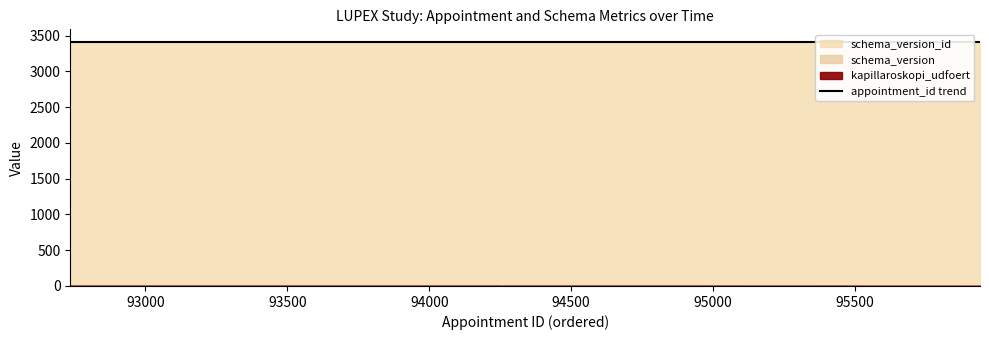

True or false: schema_version and schema_version_id intersect in this chart.

False